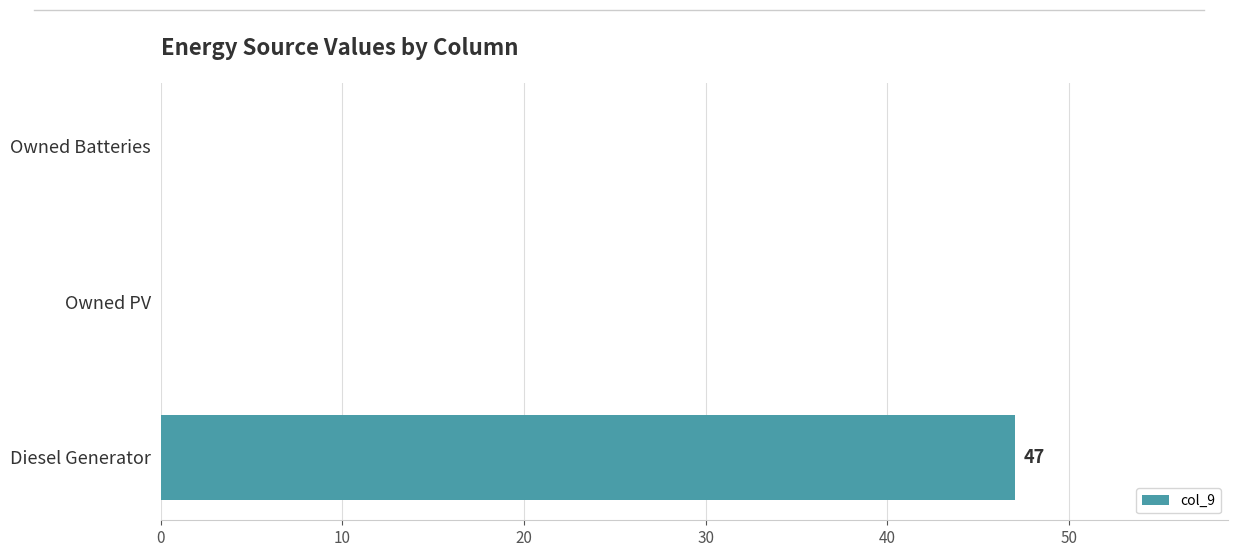

Reading bottom to top, what are all the values shown in this chart?

Diesel Generator=47	Owned PV=0	Owned Batteries=0